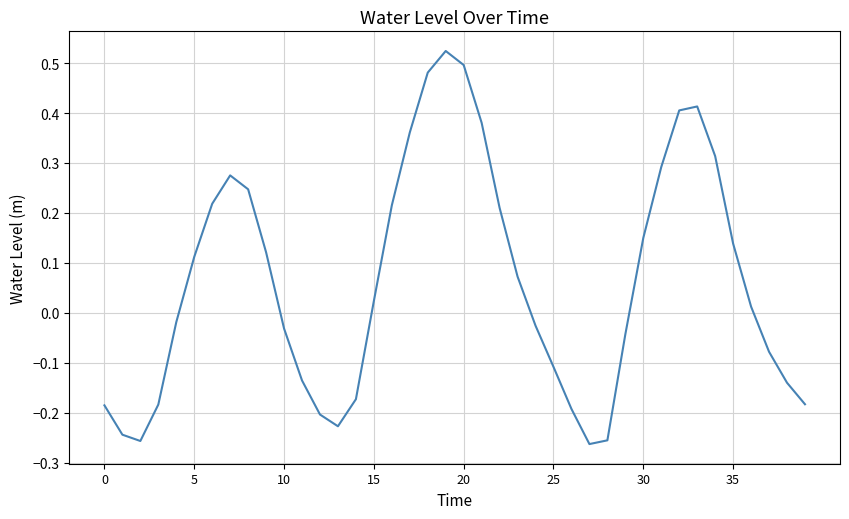

What is the difference between the maximum and minimum values?

0.8